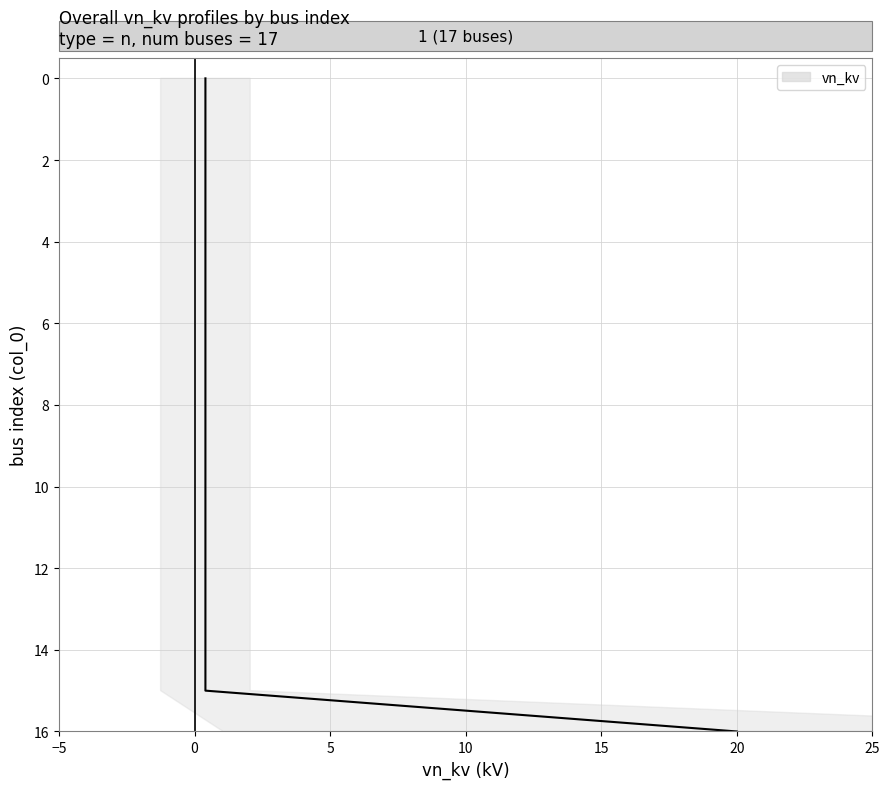

Reading left to right, transcribe all the data shown in this chart.

0.4	0.4	0.4	0.4	0.4	0.4	0.4	0.4	0.4	0.4	0.4	0.4	0.4	0.4	0.4	0.4	20.0